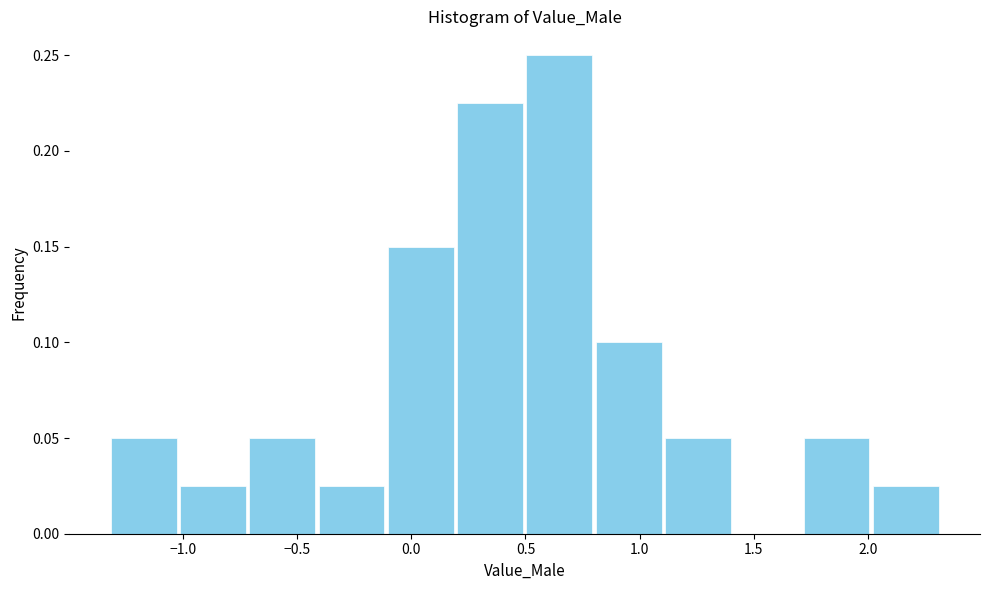

Reading left to right, transcribe this chart: for each bar, give the range it covers on the x-axis and its height. Neither the bar edges nor the heights are printed on the chart, so give them approximately, as read against the axes.

-1.3 to -1.0: 0.050
-1.0 to -0.7: 0.025
-0.7 to -0.4: 0.050
-0.4 to -0.1: 0.025
-0.1 to 0.2: 0.150
0.2 to 0.5: 0.225
0.5 to 0.8: 0.250
0.8 to 1.1: 0.100
1.1 to 1.4: 0.050
1.4 to 1.7: 0
1.7 to 2.0: 0.050
2.0 to 2.3: 0.025